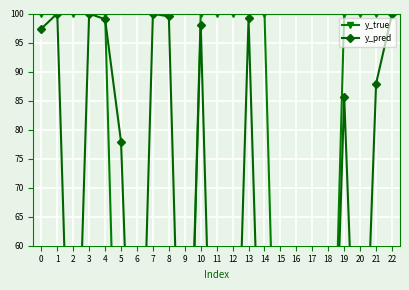

Reading left to right, transcribe all the data shown in this chart.

y_true: 100.0	100.0	100.0	100.0	100.0	0.0	0.0	0.0	0.0	0.0	100.0	100.0	100.0	100.0	100.0	0.0	0.0	0.0	0.0	100.0	100.0	100.0	100.0
y_pred: 97.4	100.0	9.3	100.0	99.0	77.9	1.4	100.0	99.5	0.2	98.1	0.1	7.4	99.1	8.3	0.0	5.2	0.1	0.3	85.7	11.6	87.9	99.9